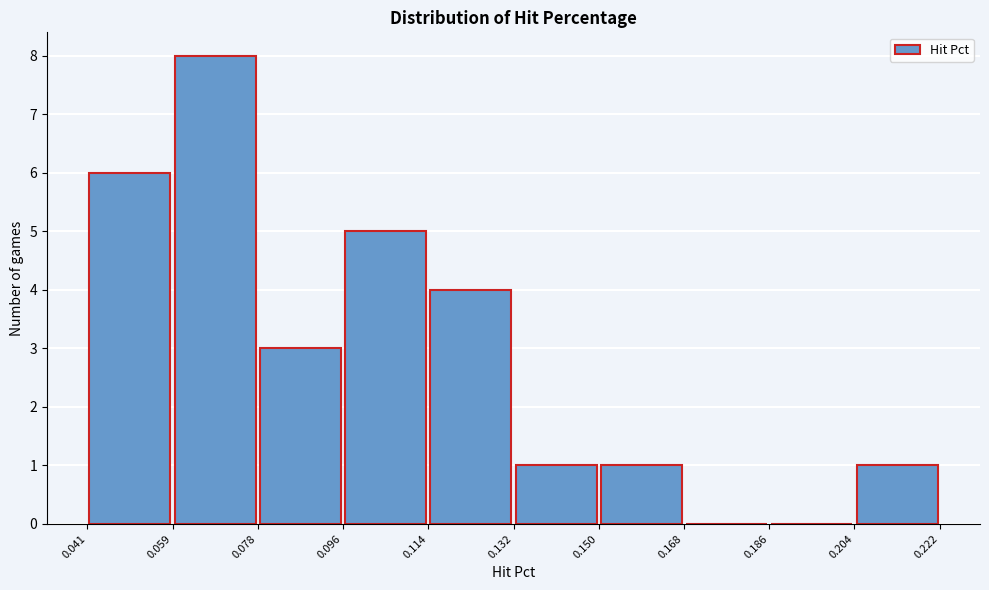

Over which range of the x-axis is the bar tallest?

0.059 to 0.078